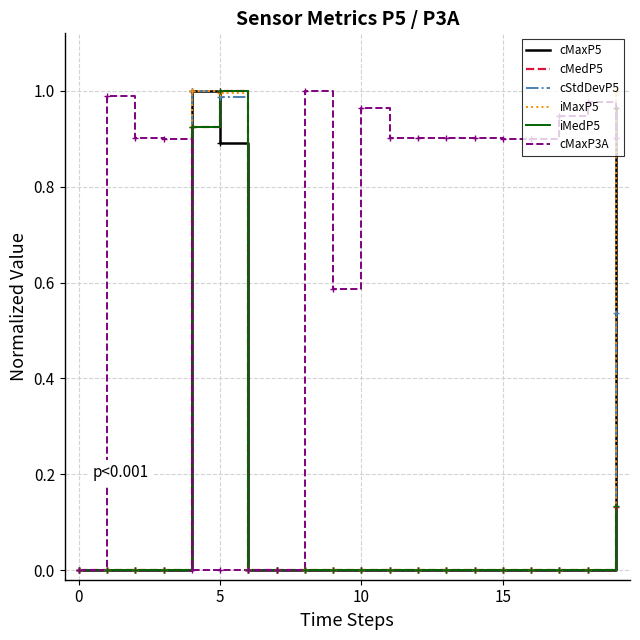

Which series has the largest total across all categories?

cMaxP3A